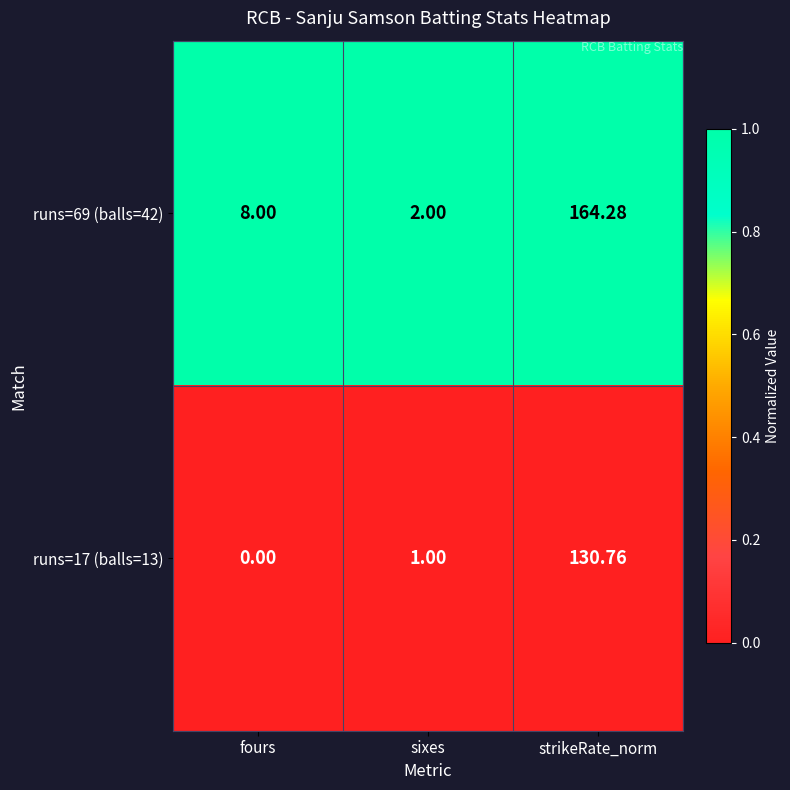

How many series are shown in this chart?

2